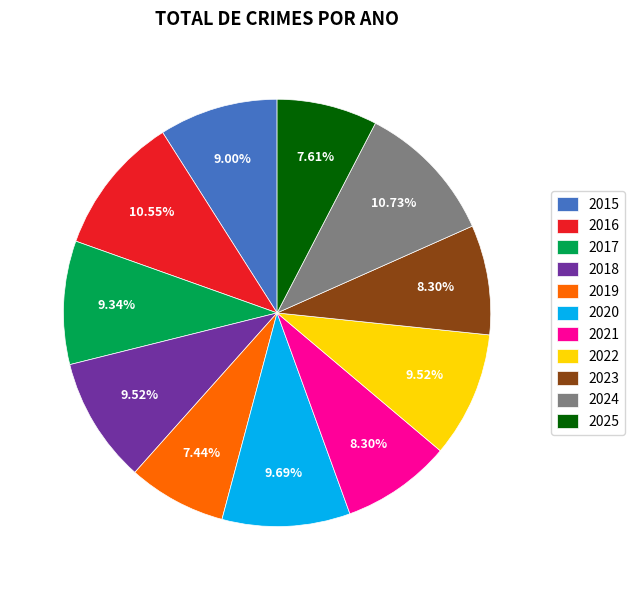

The 2017 slice represents 9% of the pie. True or false?

True